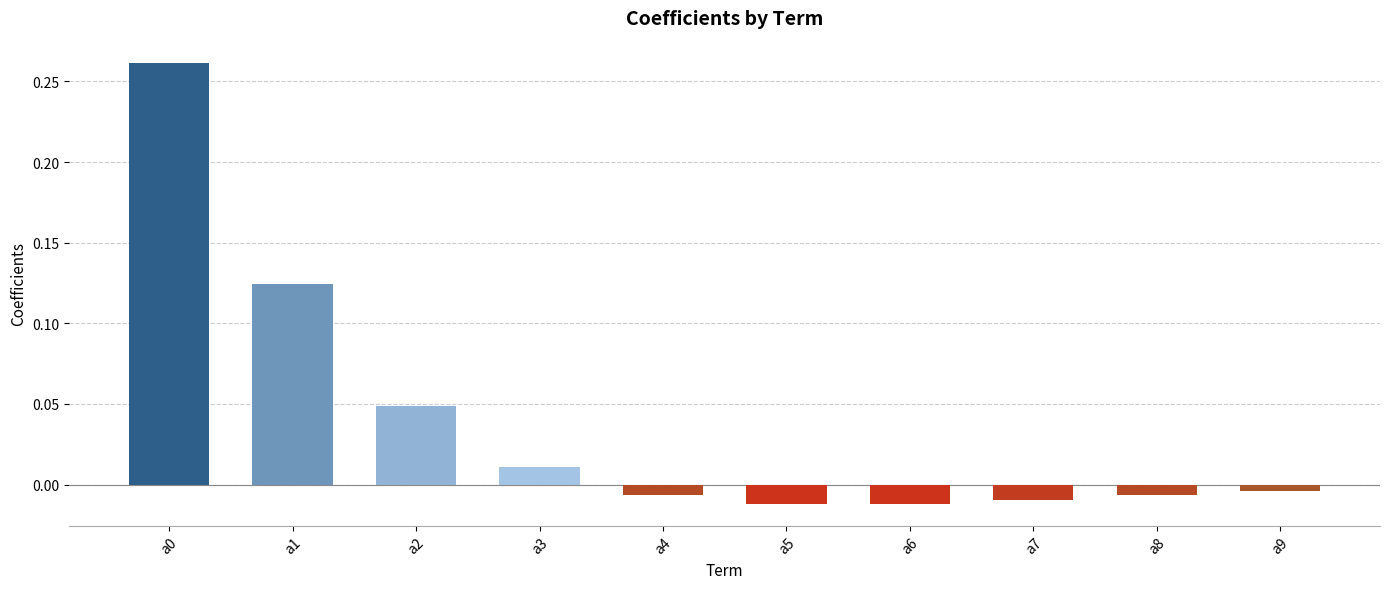

True or false: the data shows 0.4 at a0.

False